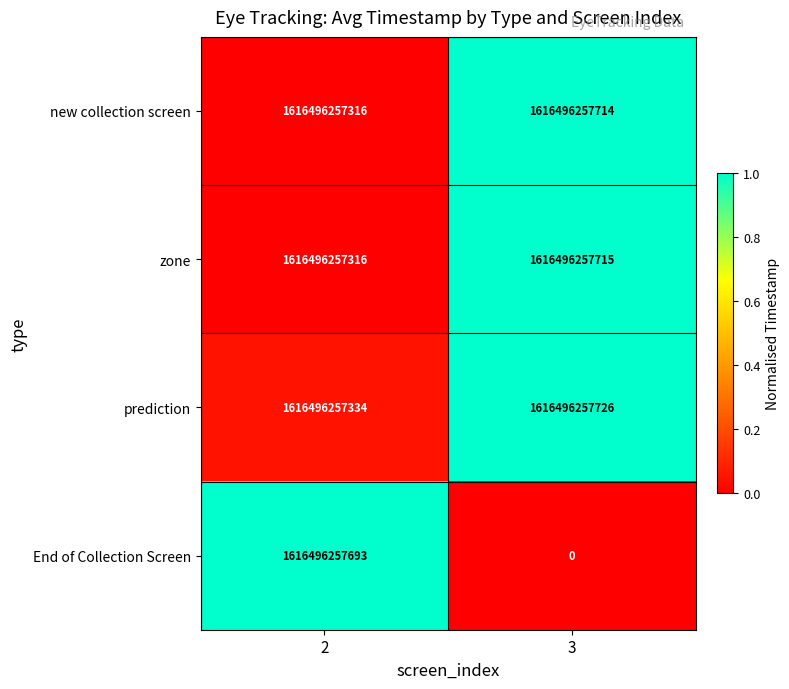

Rank the series at 3 from highest to lowest value.

prediction, zone, new collection screen, End of Collection Screen